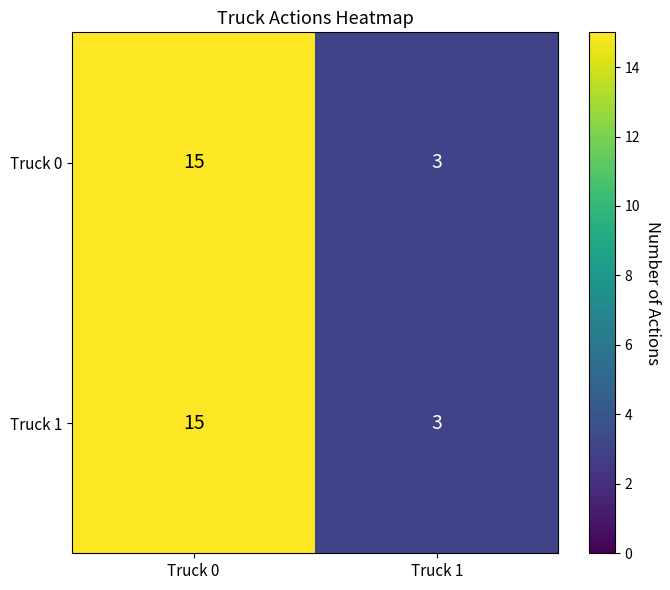

Rank the categories by Truck 1 value from lowest to highest.

Truck 1, Truck 0